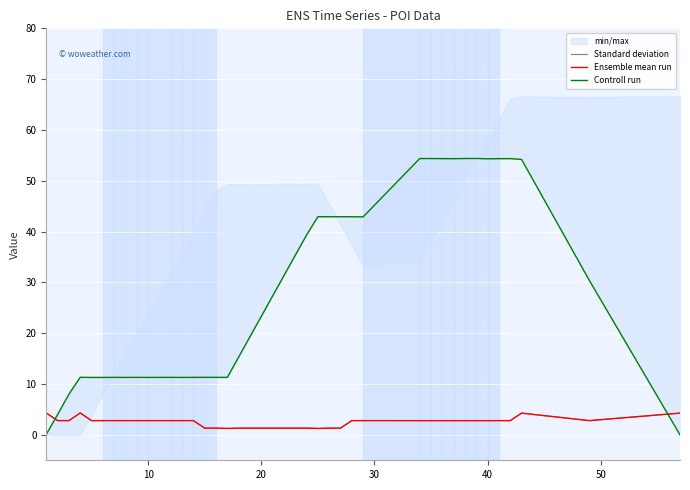

Which series has the largest total across all categories?

Controll run